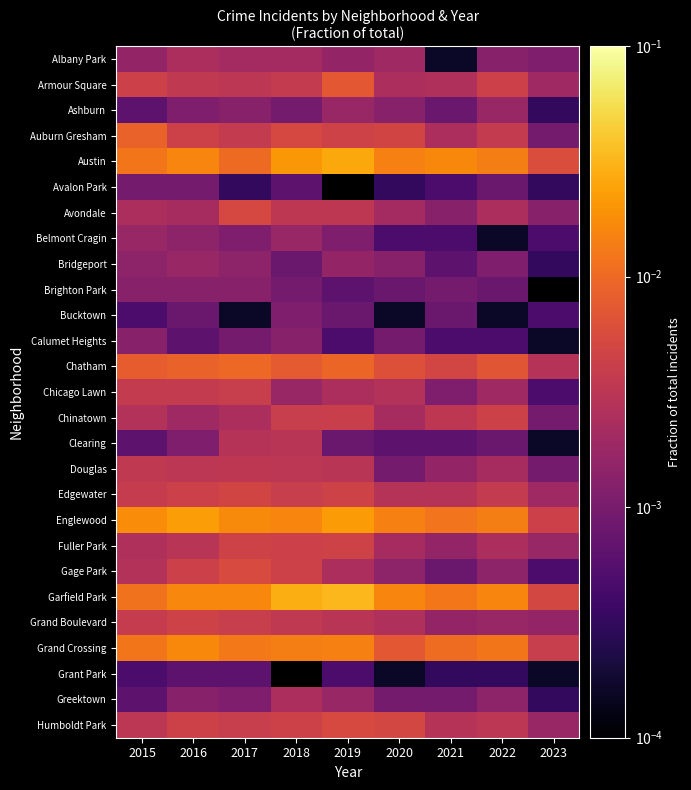

How many data points does each series have?

9